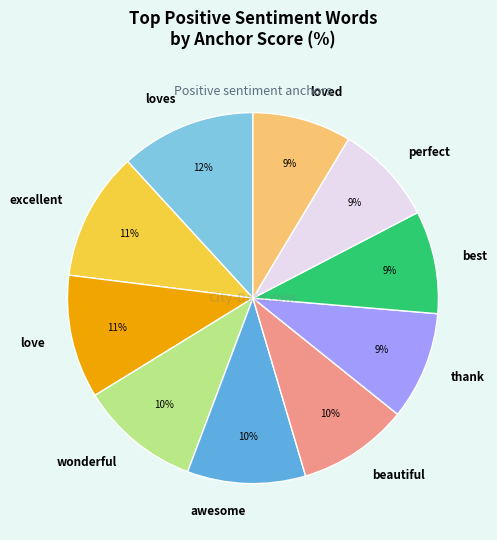

What is the largest slice in the pie chart?

loves